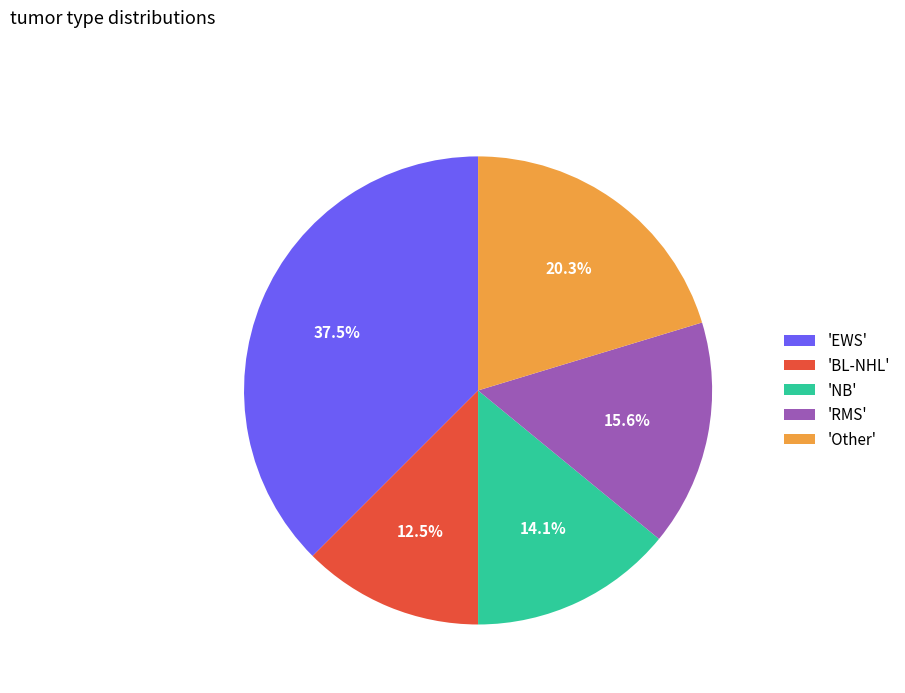

Rank the categories by value from lowest to highest.

'BL-NHL', 'NB', 'RMS', 'Other', 'EWS'